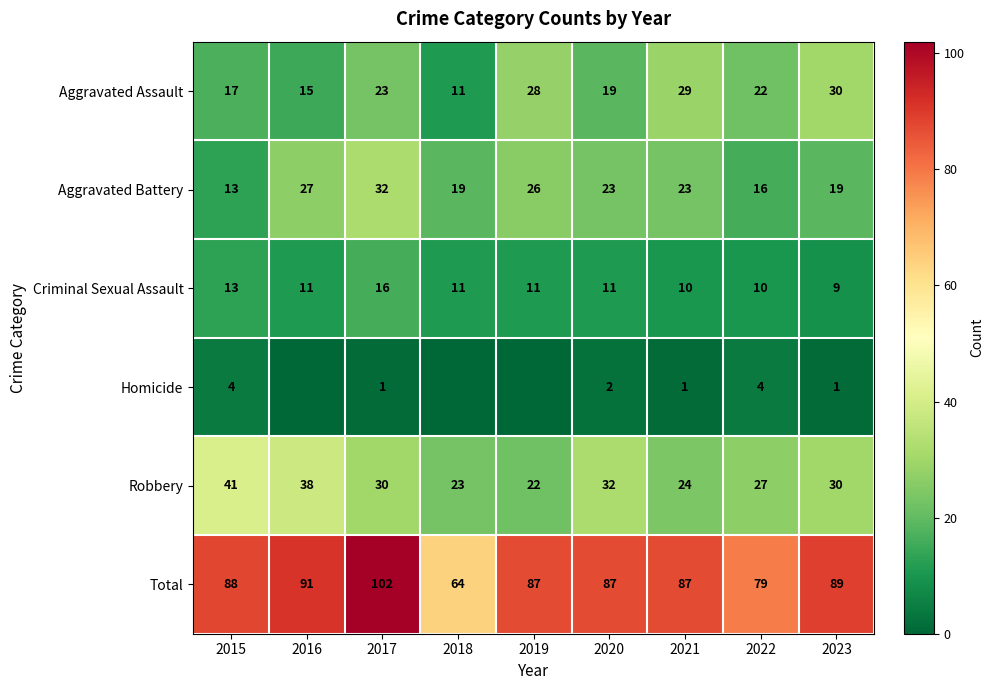

What is the greatest value displayed?

102